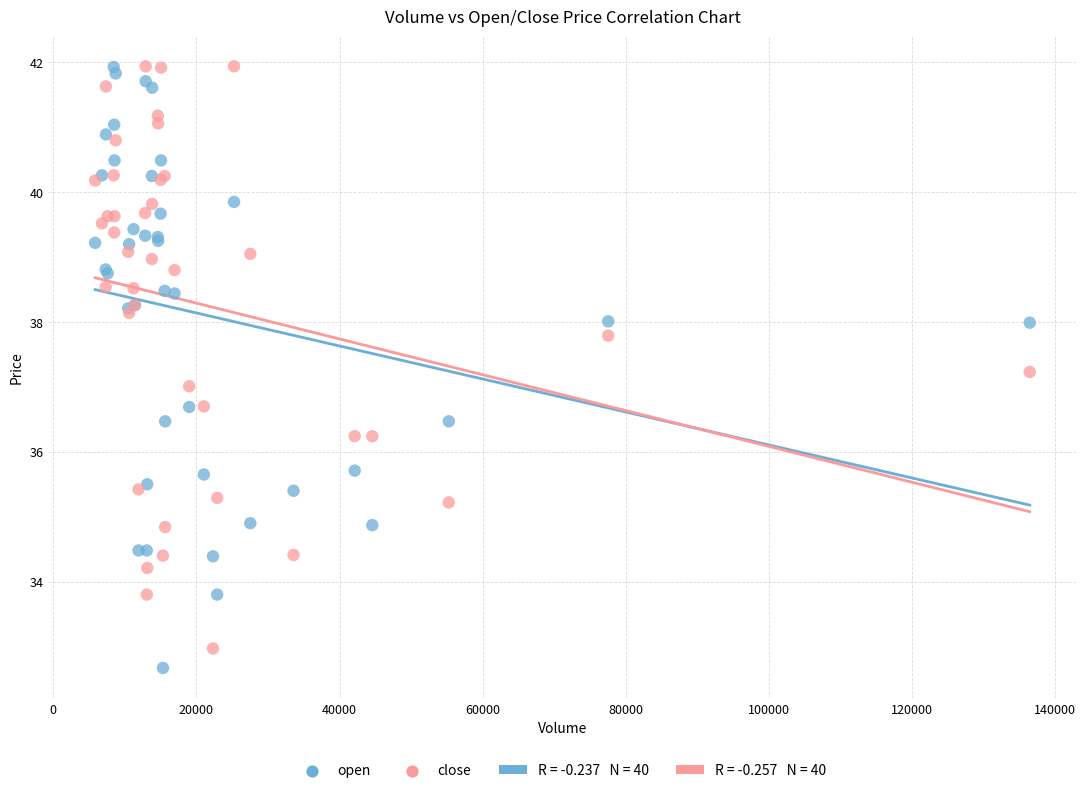

What is the X range (max minus min) for the scatter plot?

130568.5